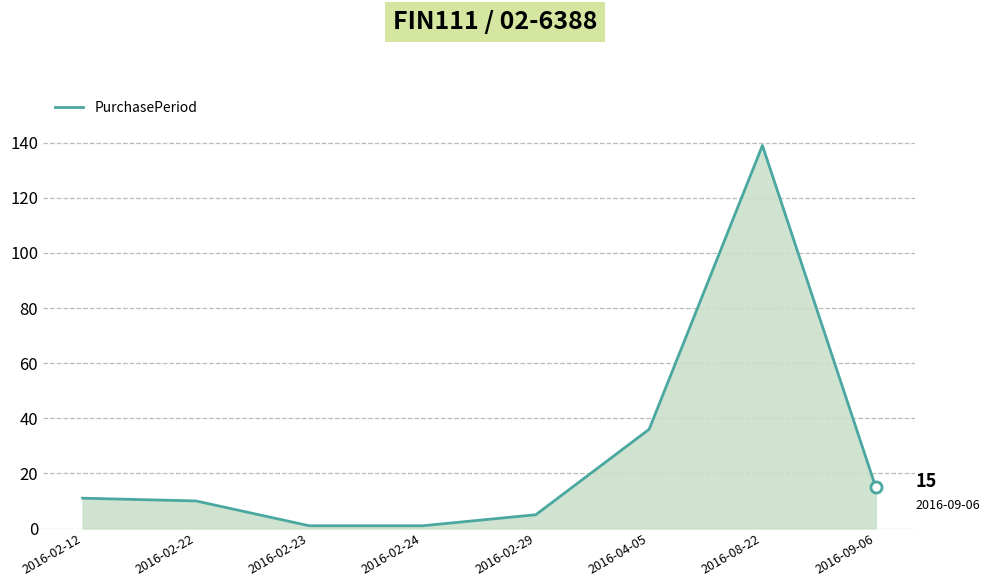

What is the average value?

27